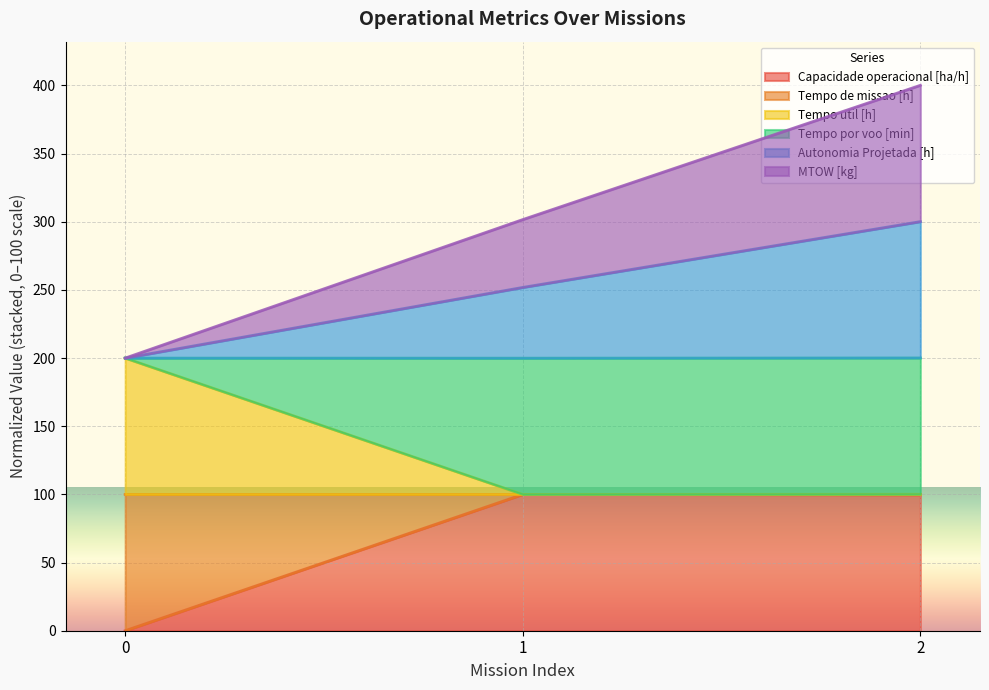

At how many categories does at least one series exceed 368?

1